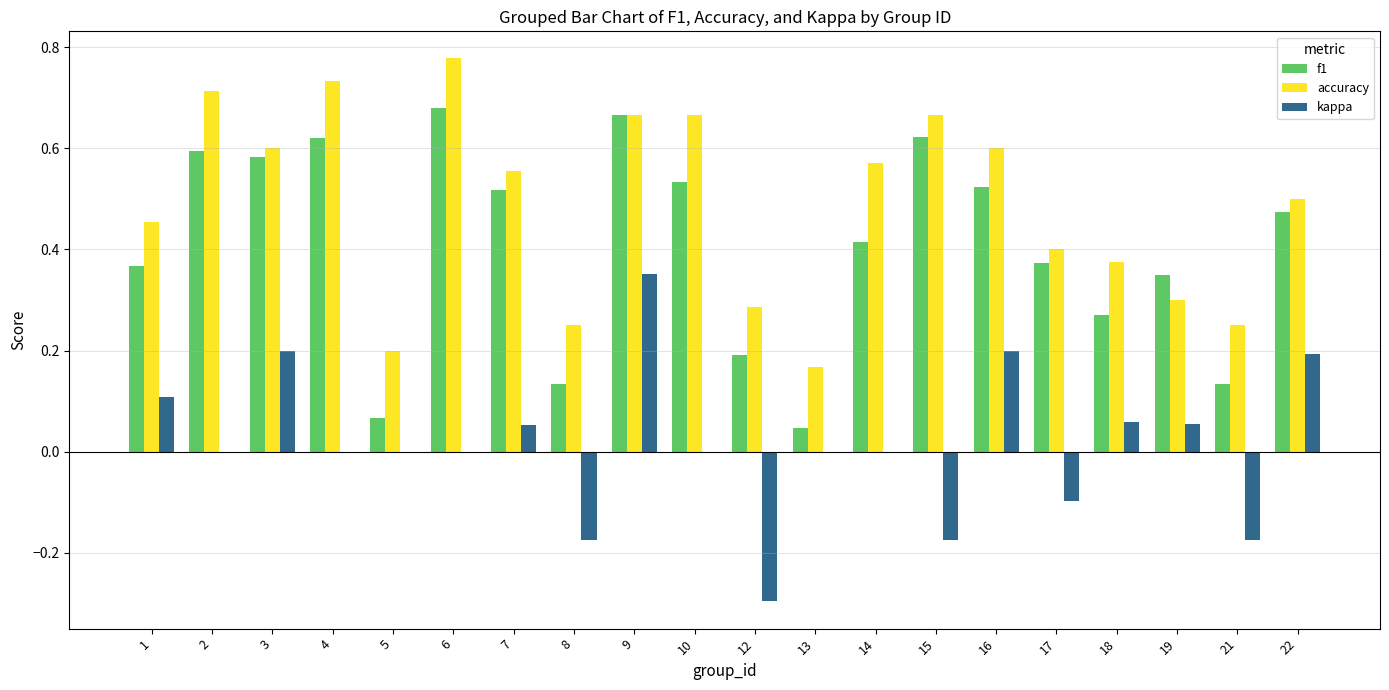

Which series changed the most between 4 and 12?

accuracy